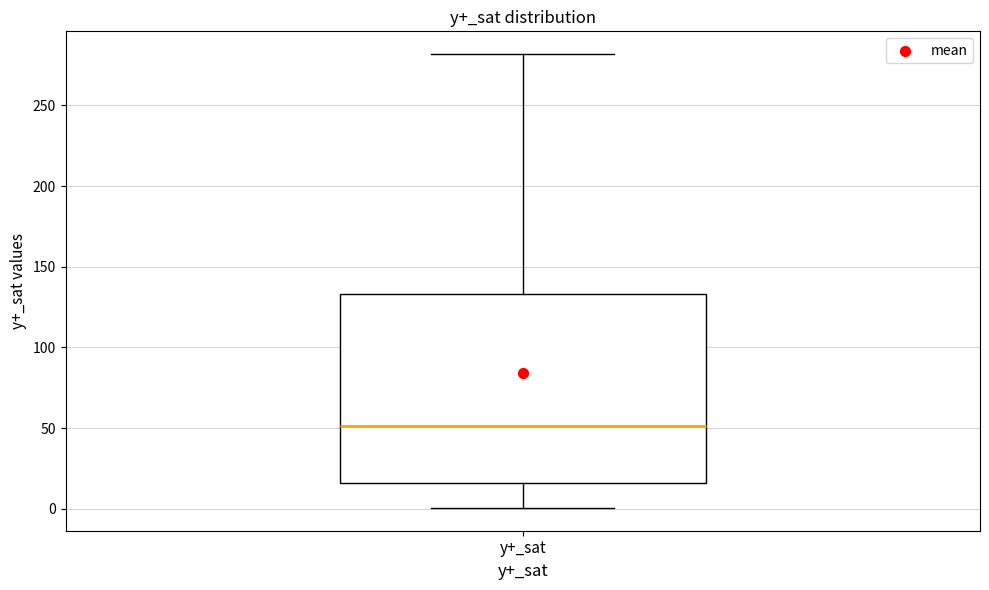

Transcribe this box plot: give where the median line is, the range the box spans, and where the two whiskers end, as read against the y-axis. The values are not printed on the chart, so give them approximately, as read against the axis.

median 50, box 15 to 135, whiskers 0 to 280